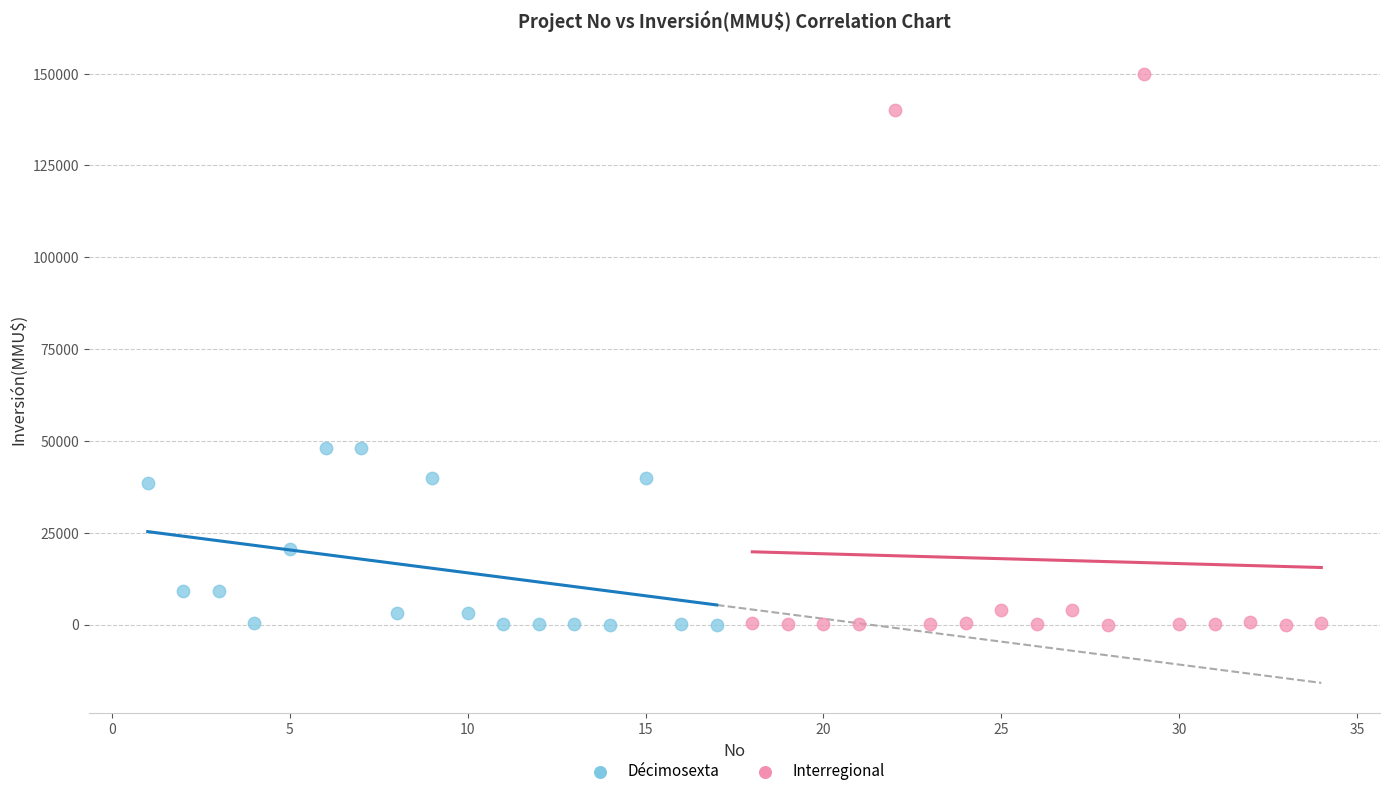

Which series has the widest spread of Y values?

Interregional